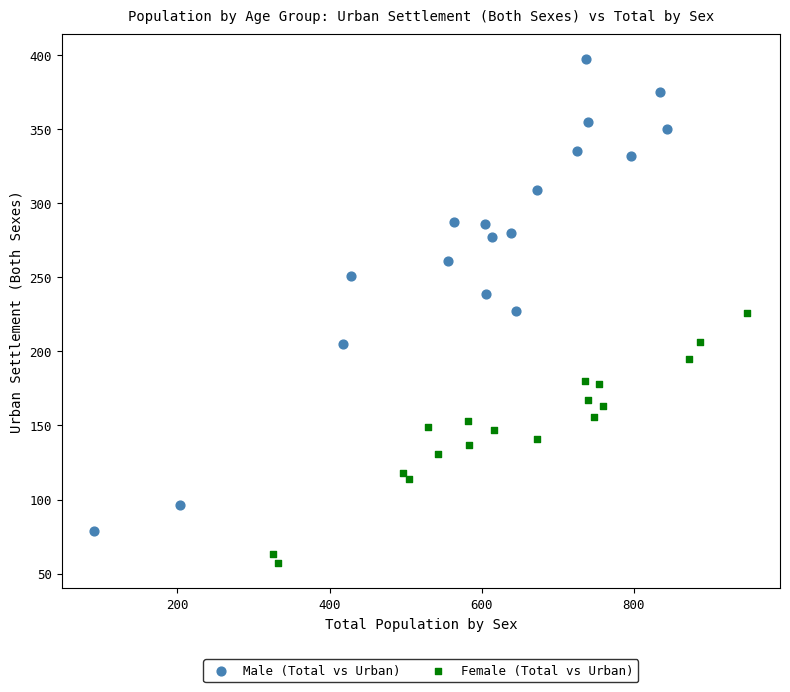

Which series contains the lowest Y value?

Female (Total vs Urban)